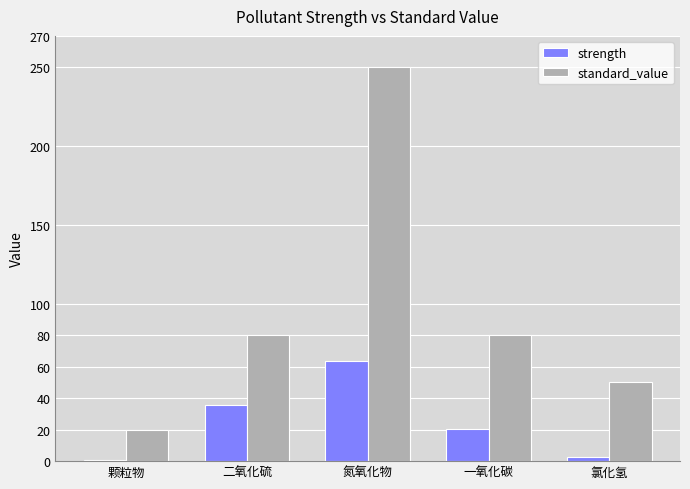

True or false: strength has a value of 63.9 at 氮氧化物.

True